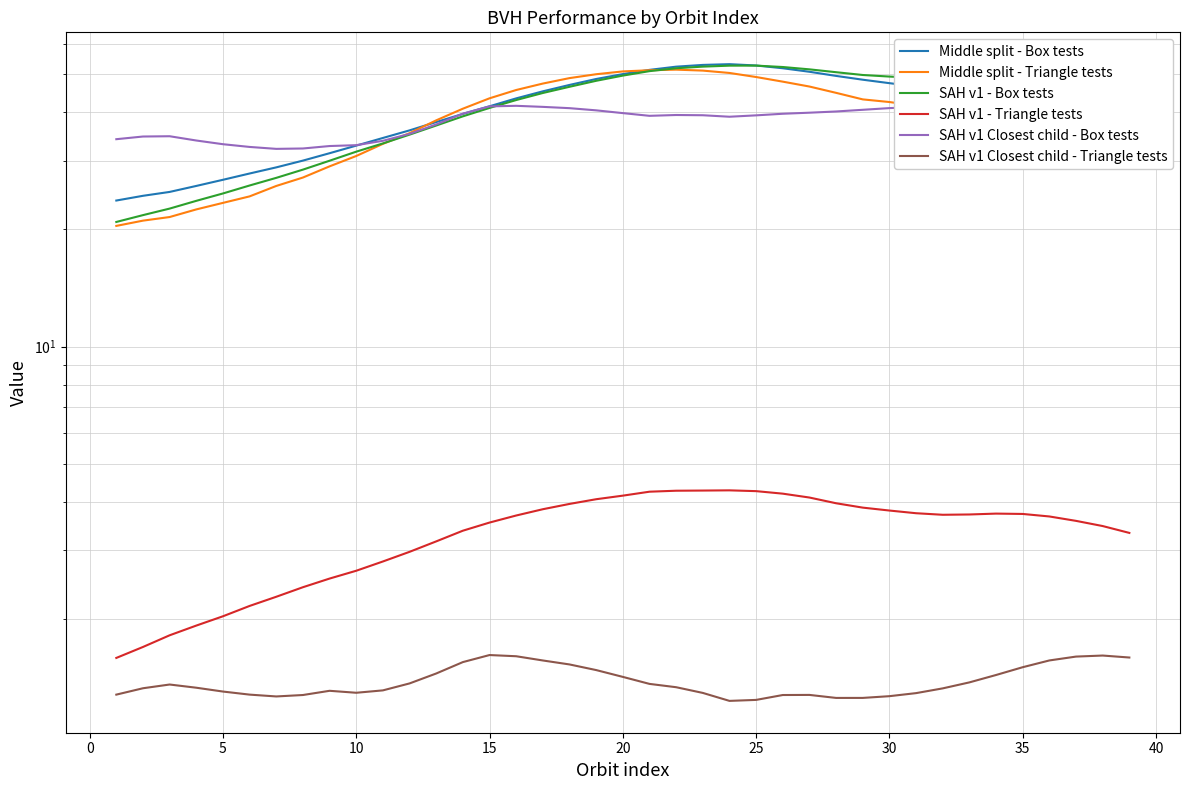

How many intersections are there between Middle split - Triangle tests and Middle split - Box tests?

3